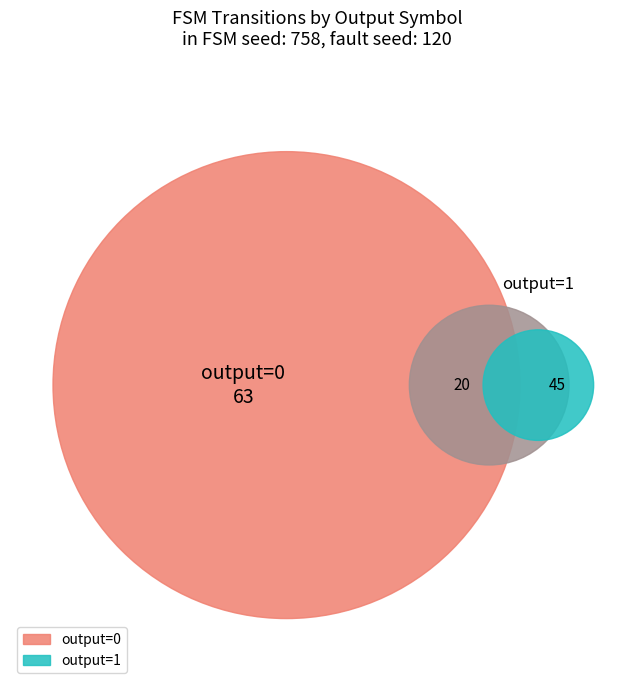

Does 15 represent more than half of the total?

No